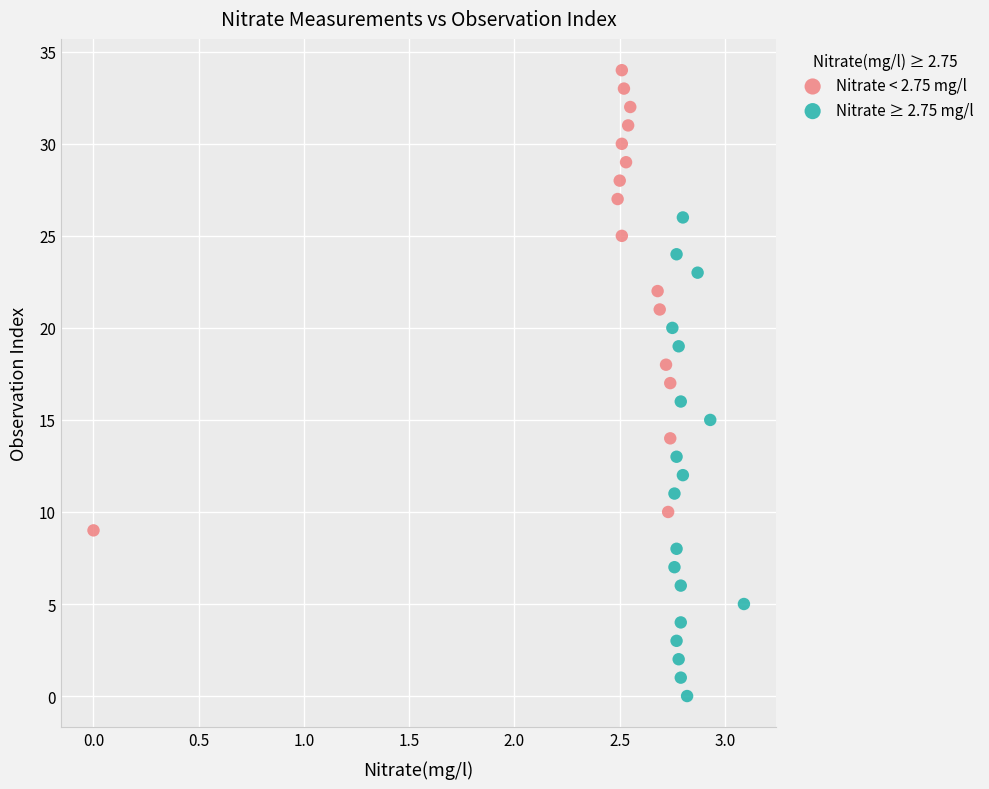

Which series reaches the maximum Y coordinate?

Nitrate < 2.75 mg/l